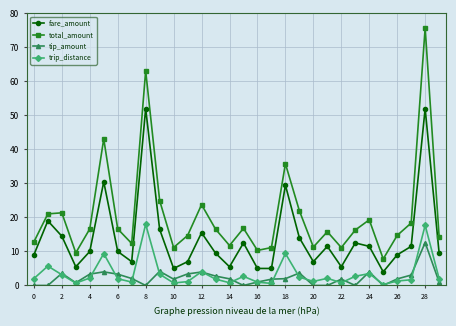

How many interior local peaks does the fare_amount series have?

9